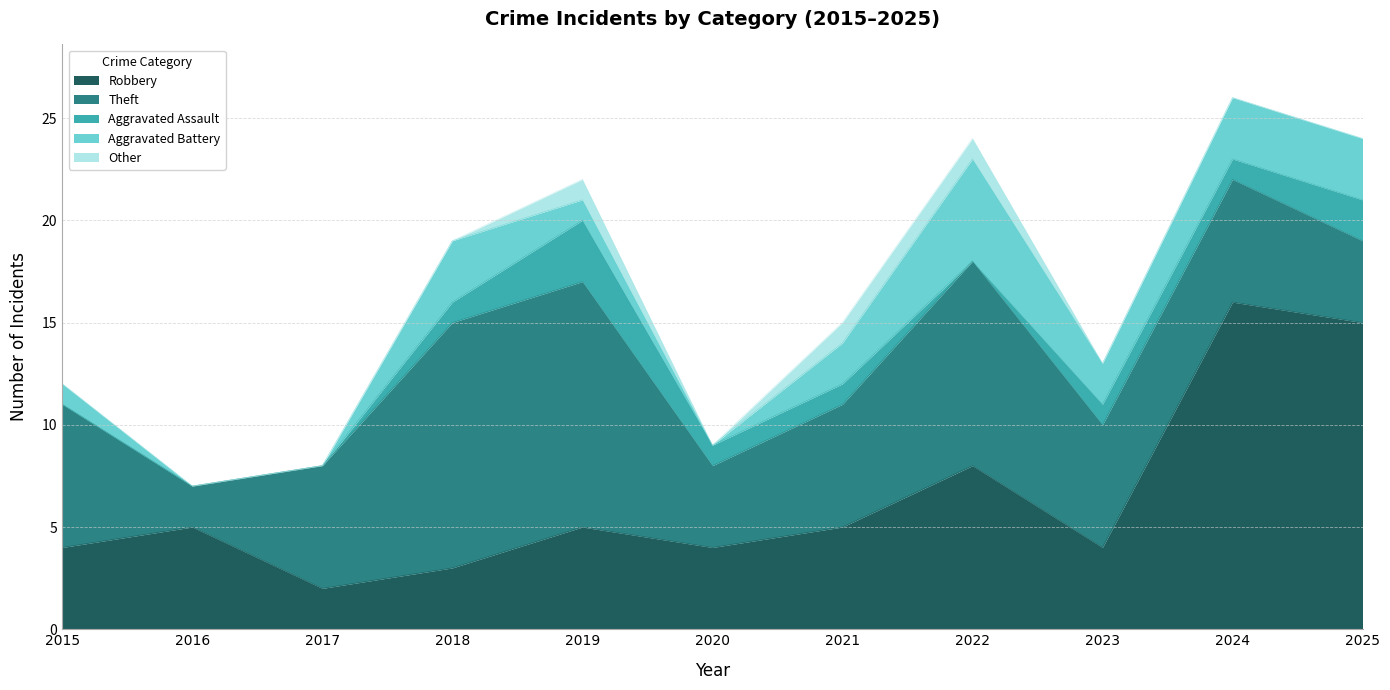

True or false: Robbery has a value of 4 at 2020.

True